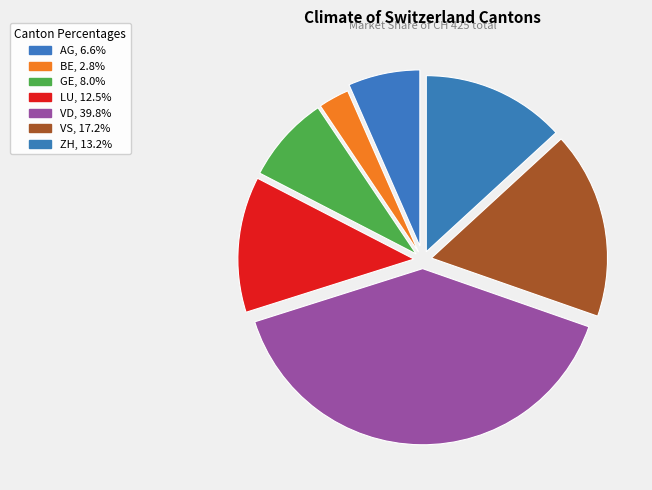

How many segments does this pie chart have?

7